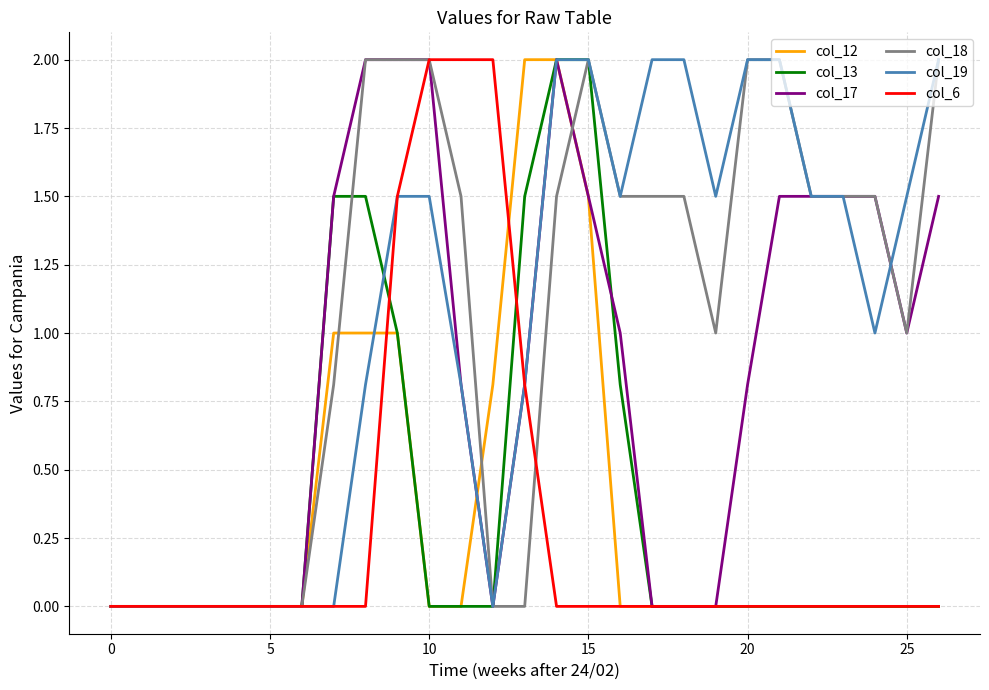

What is the greatest value displayed?

2.0